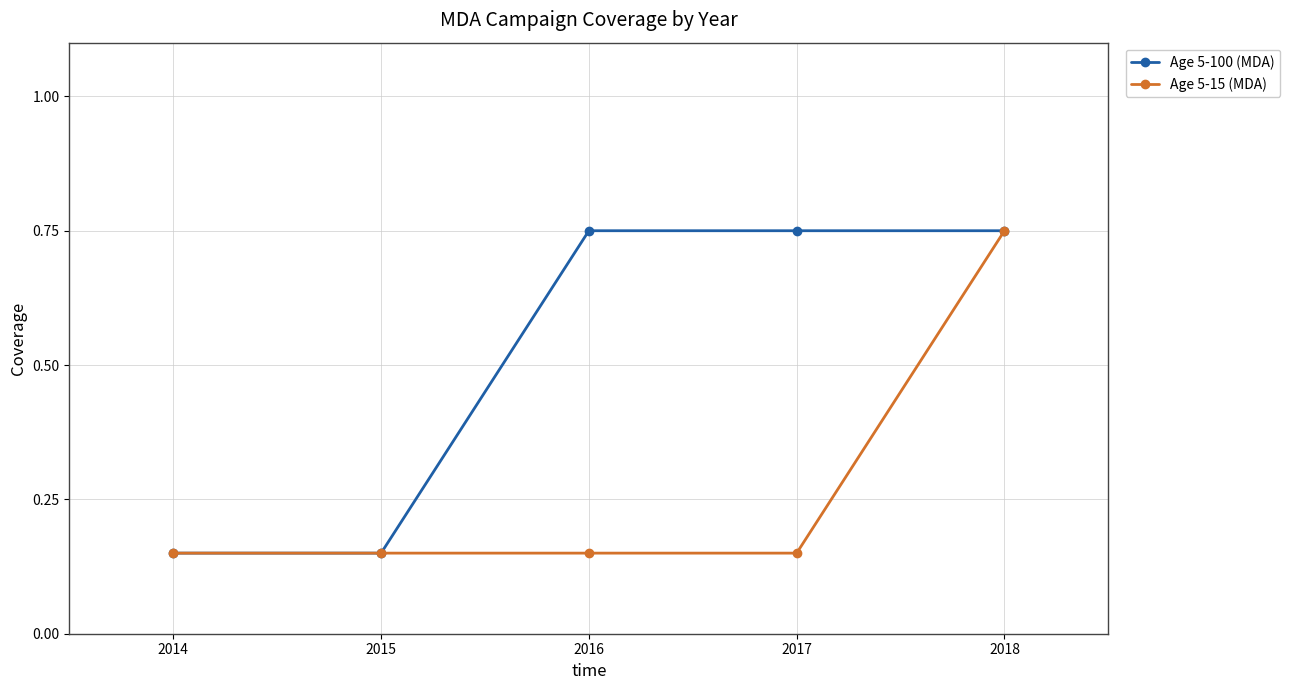

At how many categories does at least one series exceed 0?

5